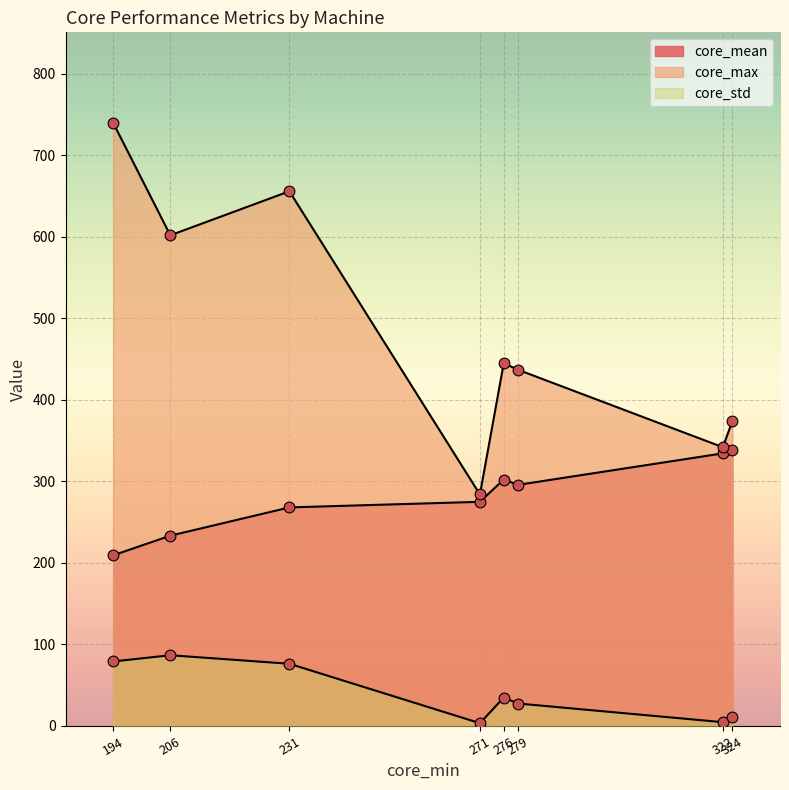

At how many categories does at least one series exceed 267?

8